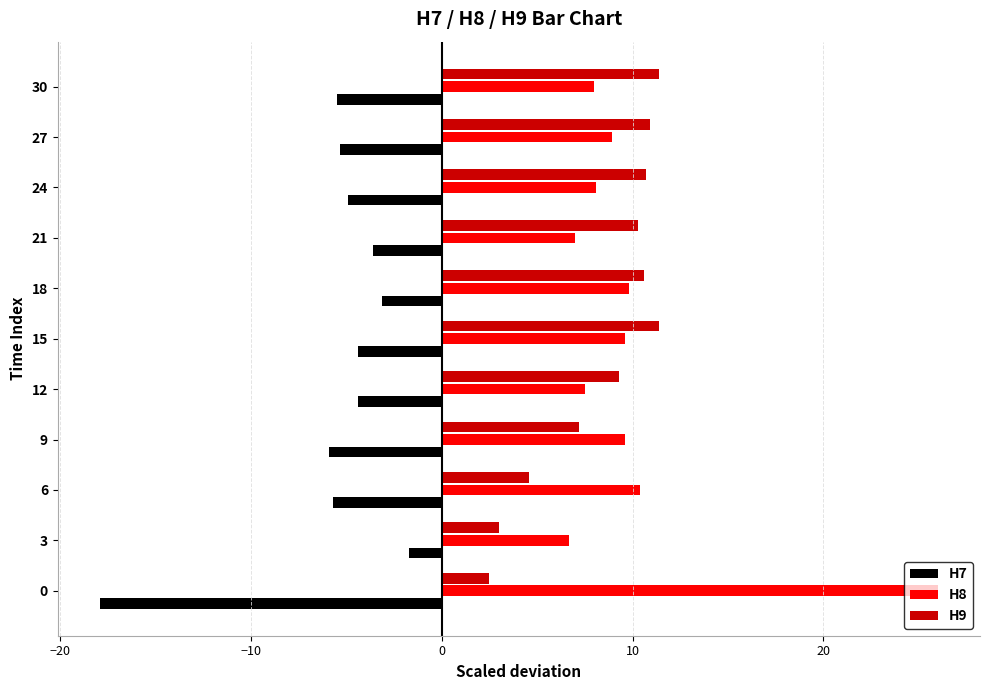

What are all the series names shown in the legend?

H7, H8, H9